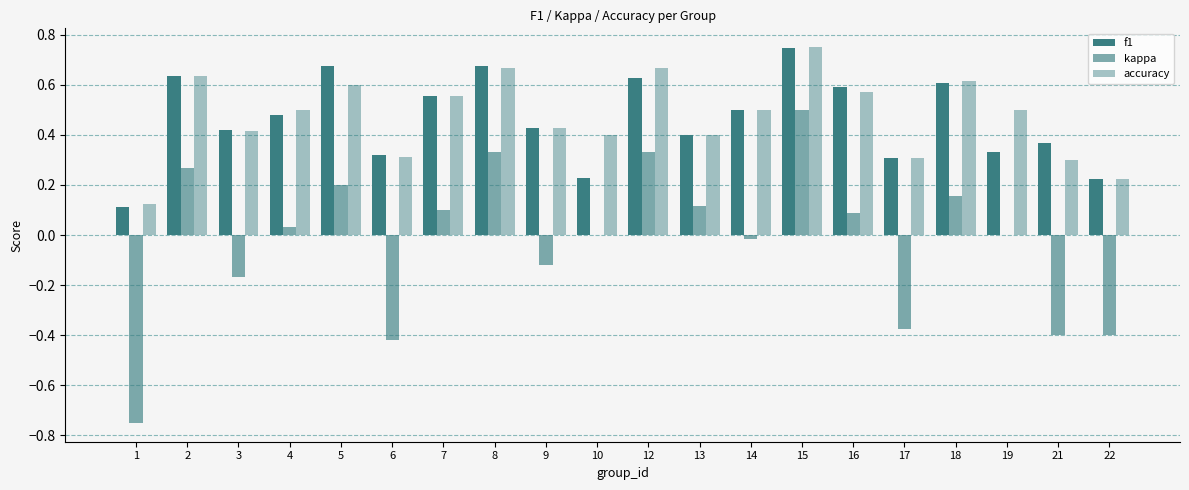

Count the number of categories in the chart.

20